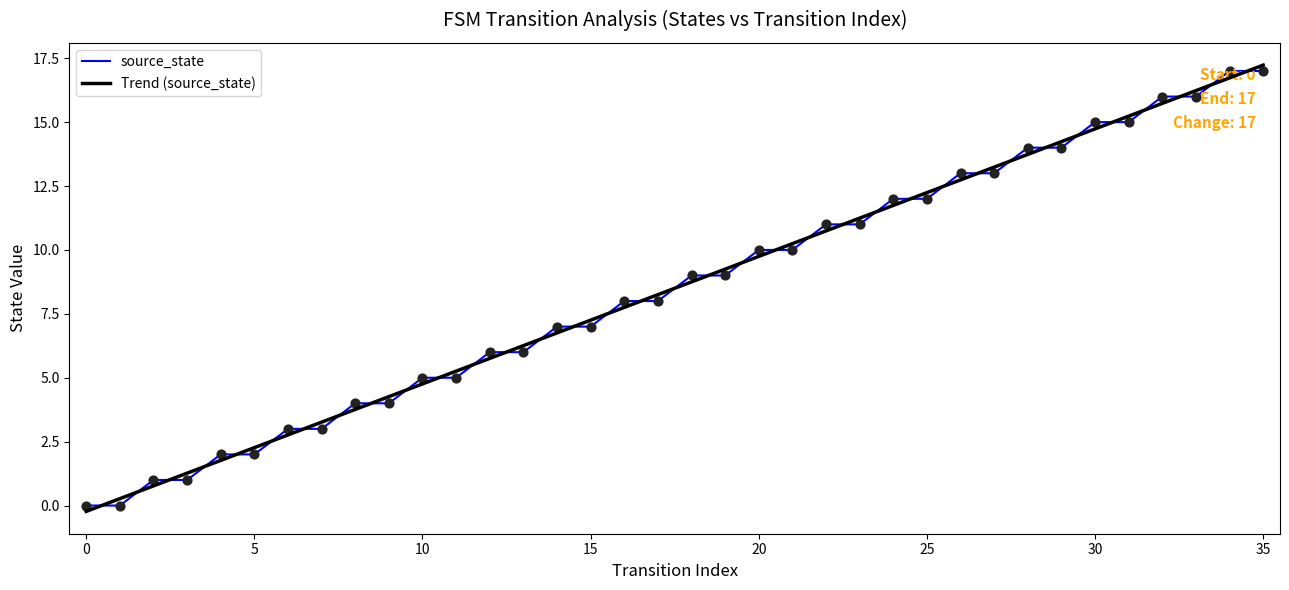

What is the difference between the maximum and minimum values in the source_state series?

17.0